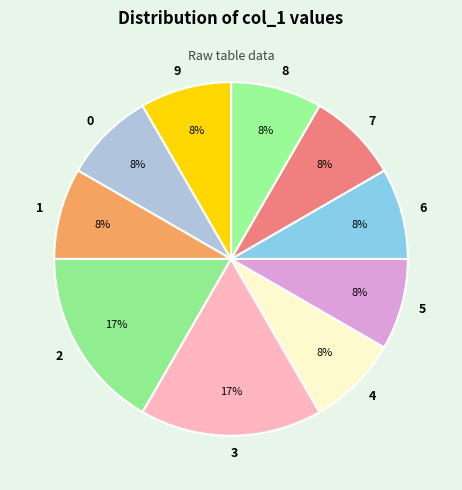

To the nearest percent, what is the average slice percentage?

10%